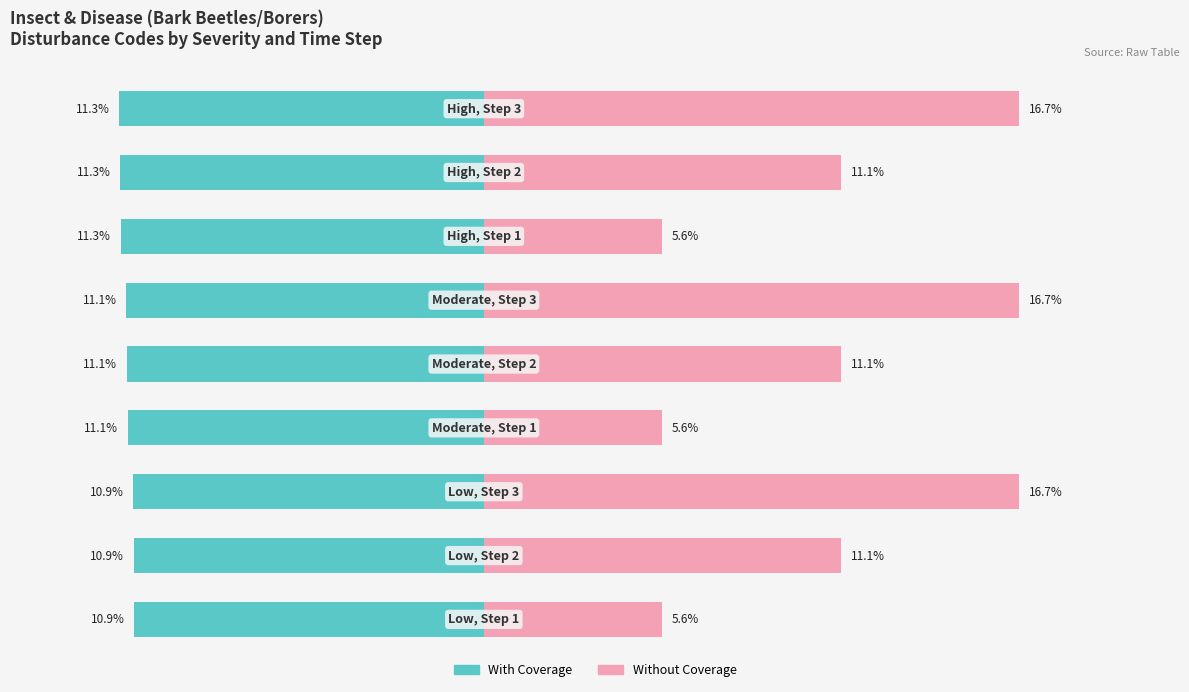

Are the bars grouped side by side (vs. stacked)?

Yes